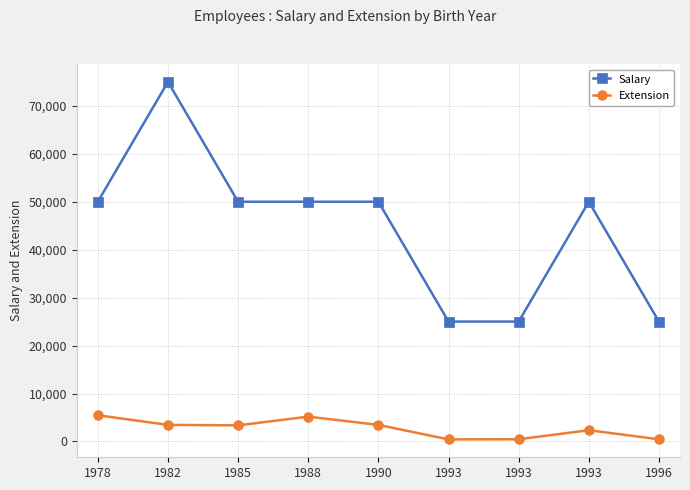

How many lines are shown in the chart?

2